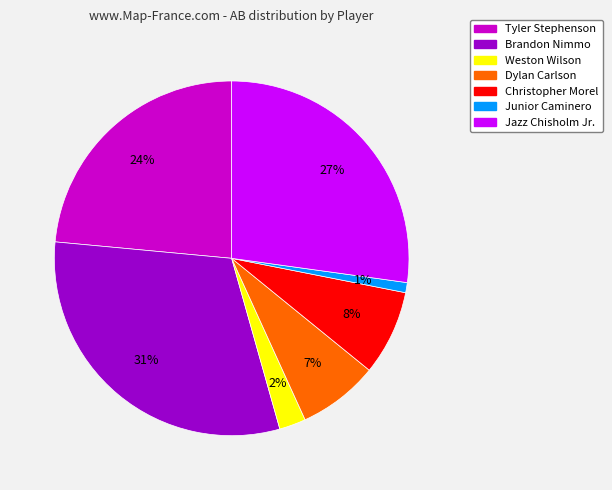

To the nearest percent, what is the difference between the largest and smallest slice percentages?

30%